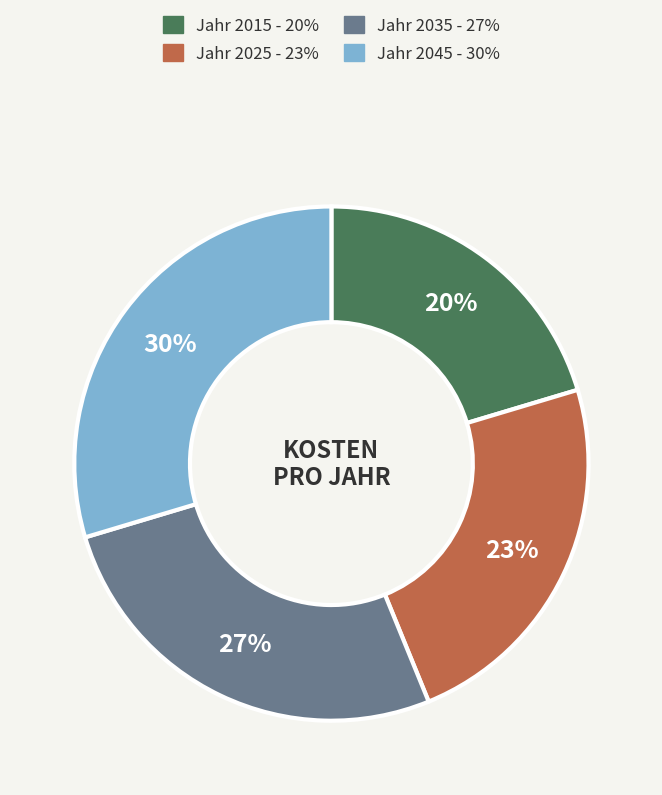

How many segments does this pie chart have?

4